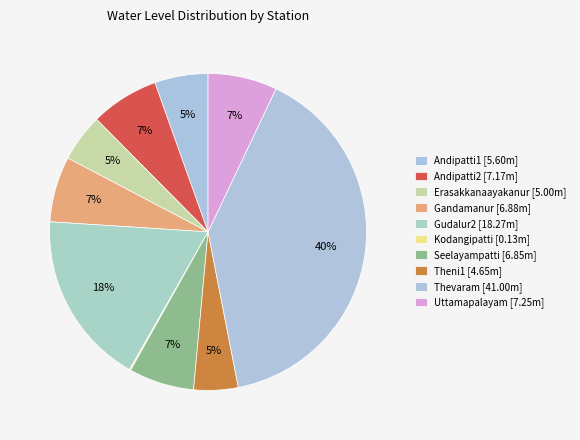

To the nearest percent, what is the average slice percentage?

10%